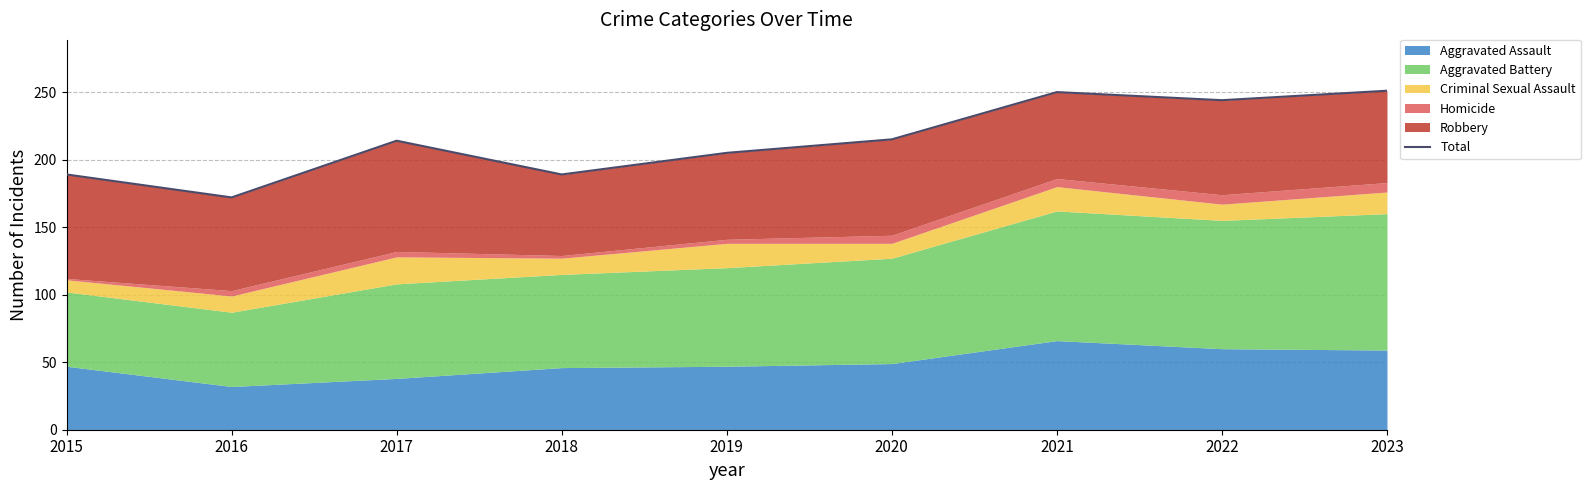

List the labels in order of value, largest first.

2023, 2021, 2022, 2020, 2017, 2019, 2015, 2018, 2016